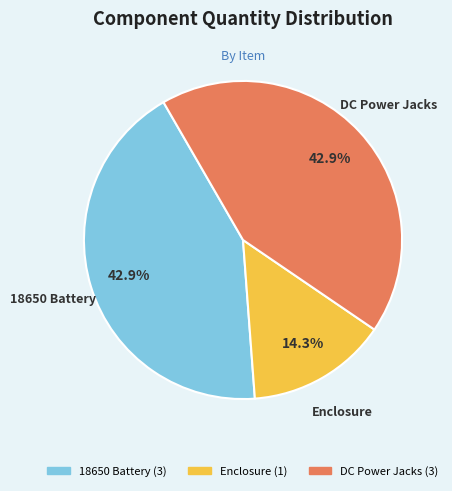

How many segments does this pie chart have?

3